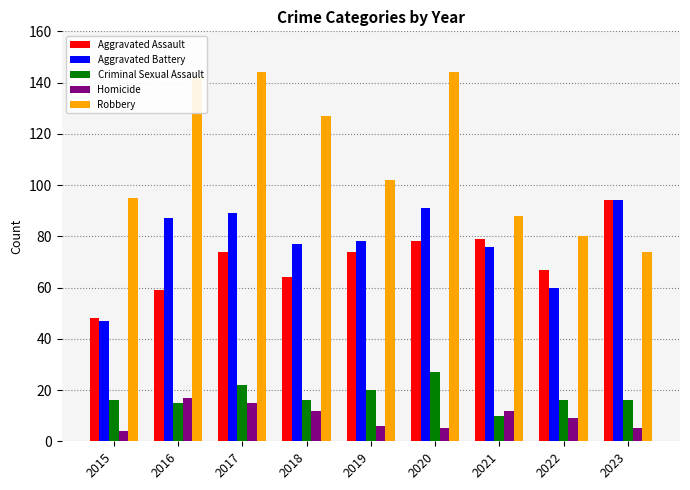

At 2017, list the series in order from smallest to largest.

Homicide, Criminal Sexual Assault, Aggravated Assault, Aggravated Battery, Robbery